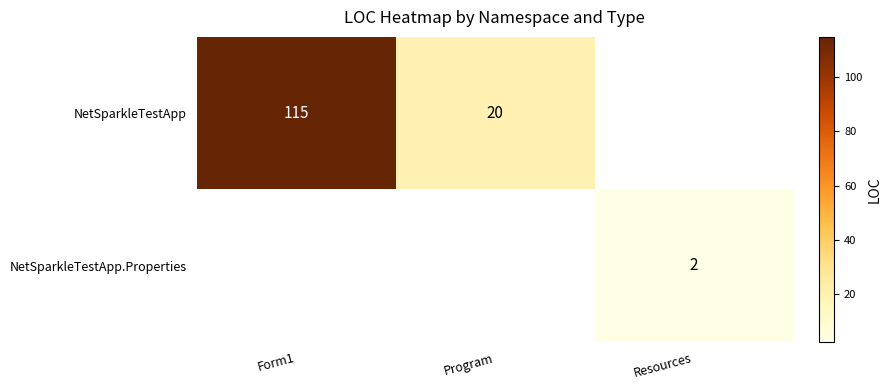

Is the value of NetSparkleTestApp at Program greater than the value of NetSparkleTestApp.Properties at Resources?

Yes